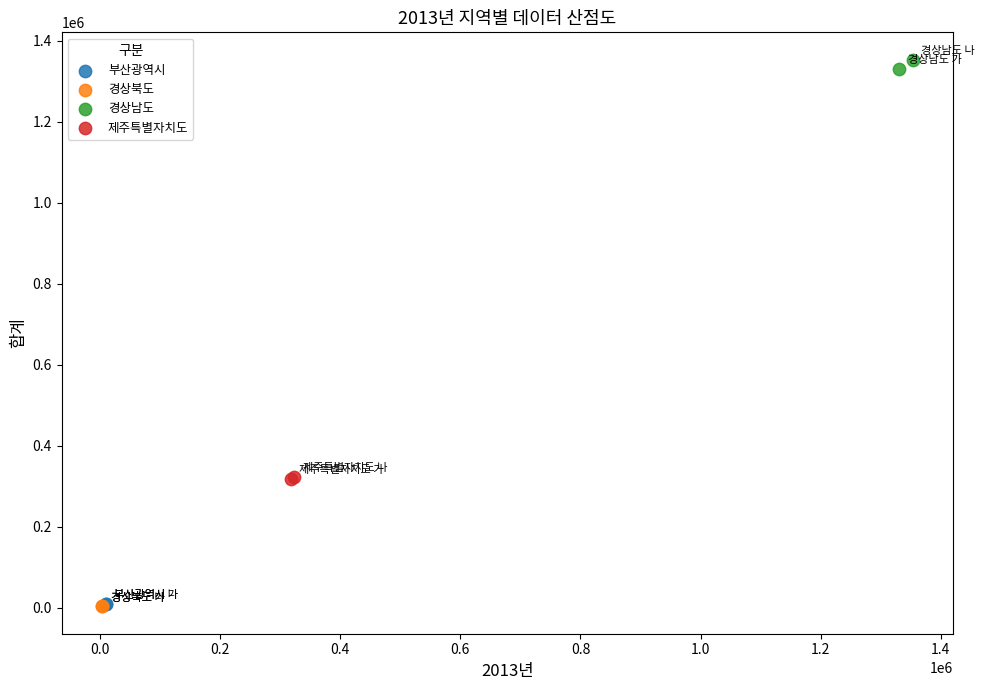

What are all the series names shown in the legend?

부산광역시, 경상북도, 경상남도, 제주특별자치도